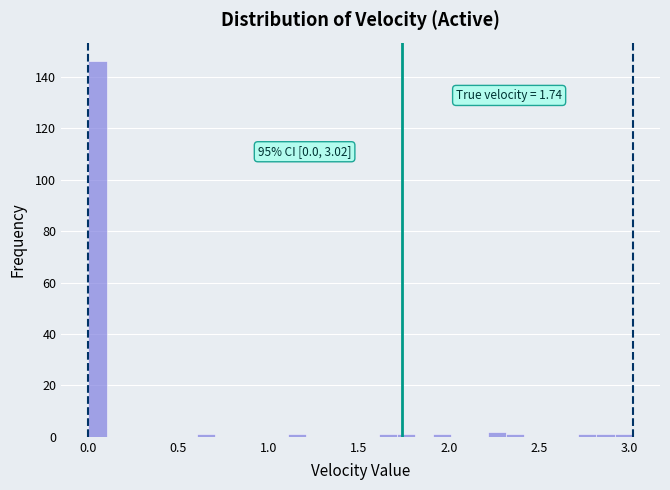

Read against the x-axis, roughly where is the centre of the tallest bar?

0.05